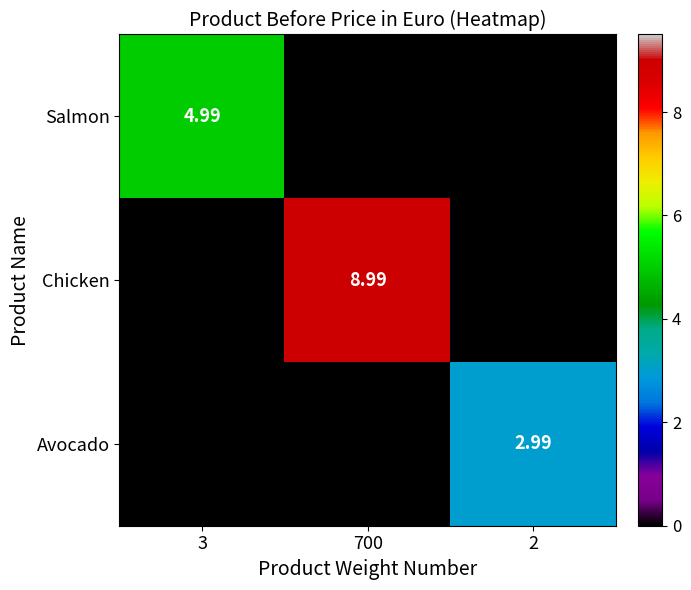

At which category is the sum across all series the highest?

700